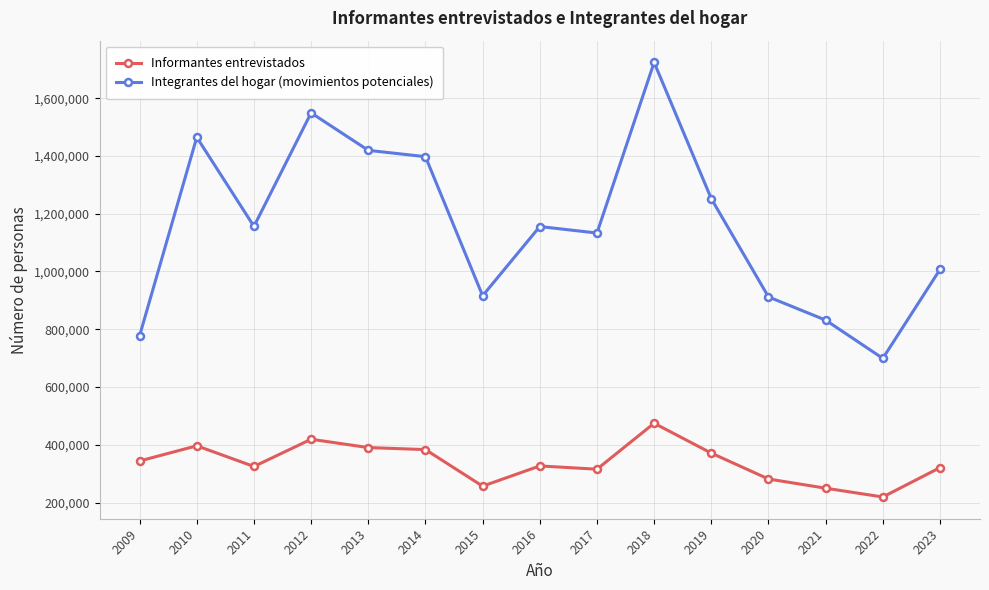

What is the difference between the Integrantes del hogar (movimientos potenciales) values at 2013 and 2016?

263826